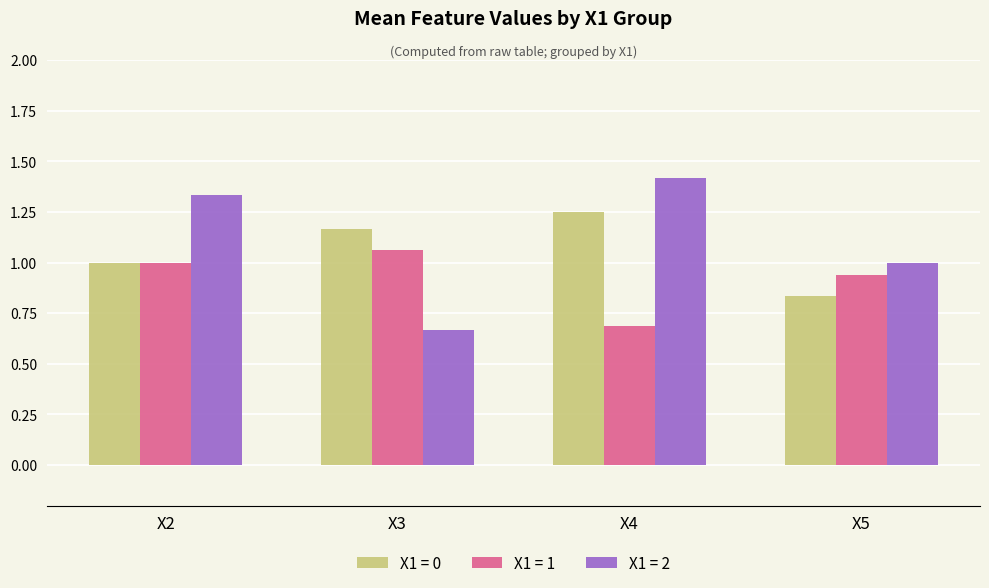

Are the bars horizontal?

No